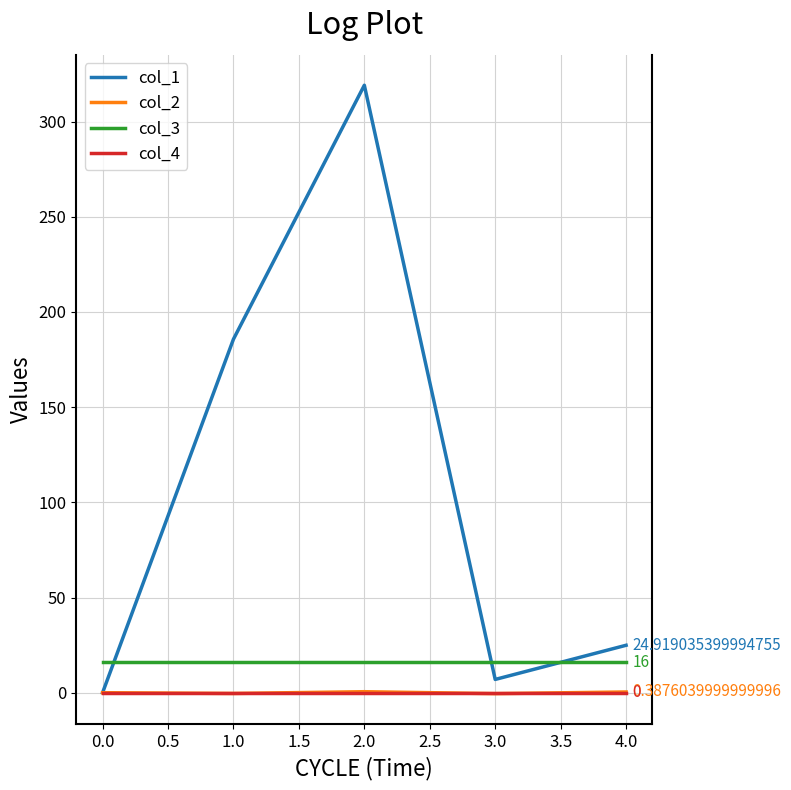

Is the value of col_3 at 4.0 greater than the value of col_2 at 3.0?

Yes